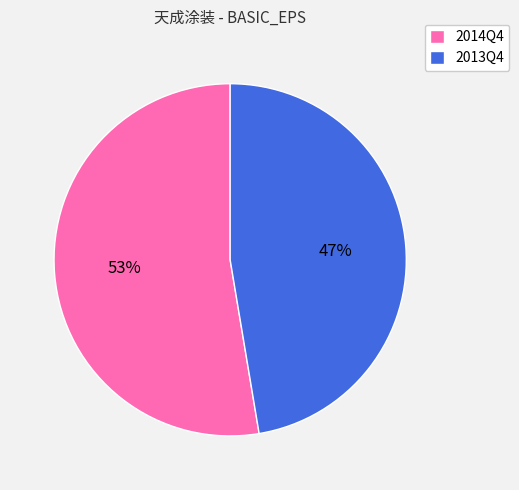

Is there a majority slice in this chart?

Yes